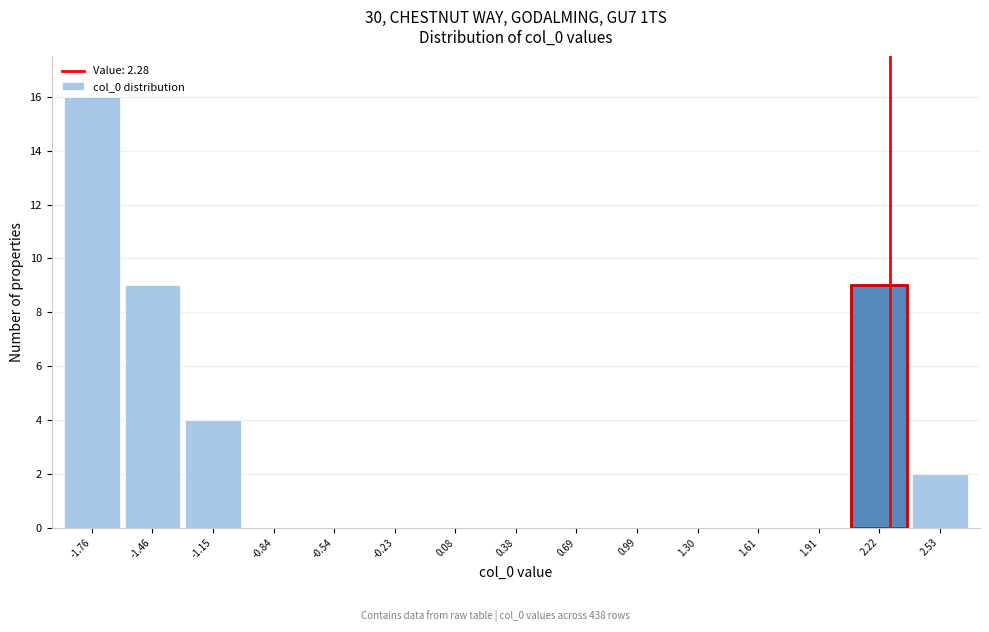

Reading left to right, transcribe this chart: for each bar, give the range it covers on the x-axis and its height. Neither the bar edges nor the heights are printed on the chart, so give them approximately, as read against the axes.

-1.90 to -1.60: 16
-1.60 to -1.30: 9
-1.30 to -1.00: 4
-1.00 to -0.70: 0
-0.70 to -0.40: 0
-0.40 to -0.10: 0
-0.10 to 0.25: 0
0.25 to 0.55: 0
0.55 to 0.85: 0
0.85 to 1.15: 0
1.15 to 1.45: 0
1.45 to 1.75: 0
1.75 to 2.05: 0
2.05 to 2.35: 9
2.35 to 2.70: 2